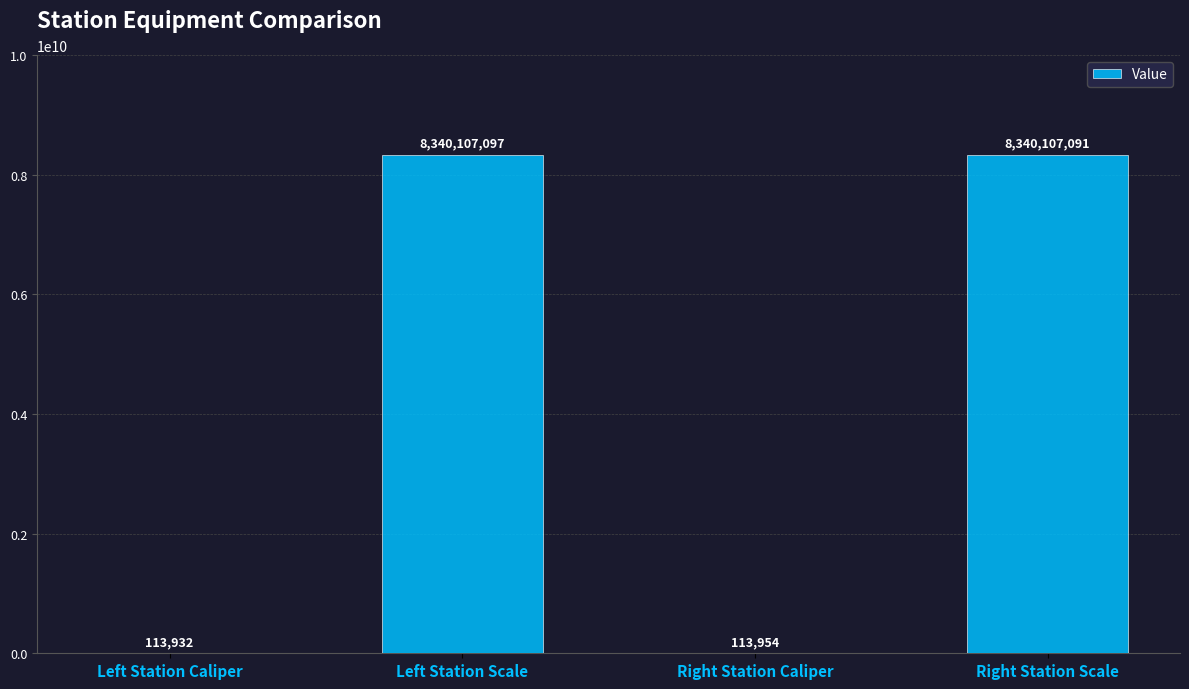

How many series are shown in this chart?

1